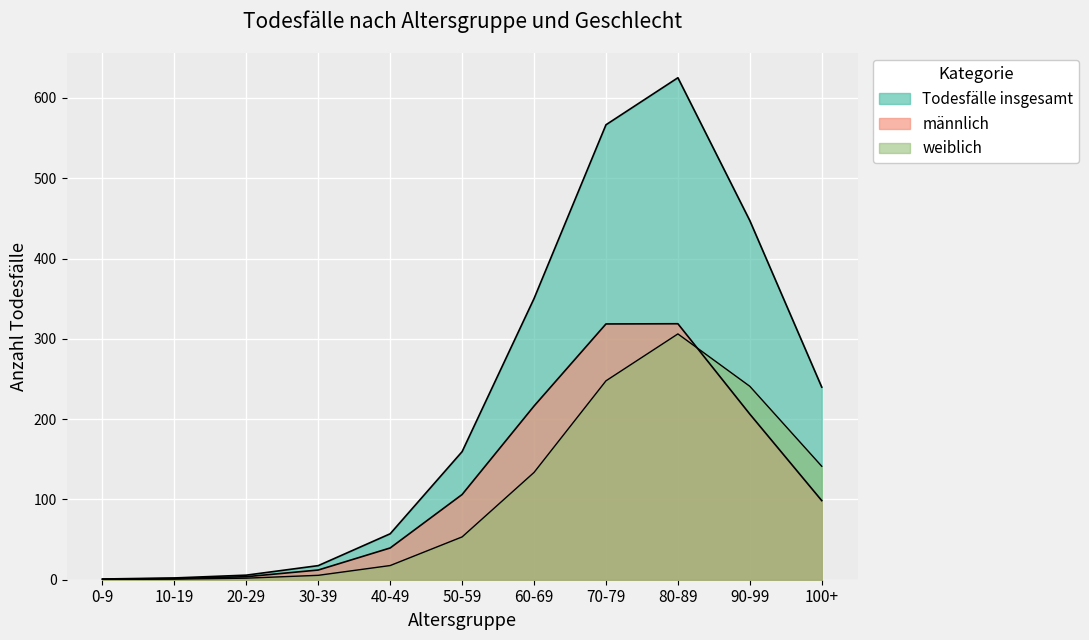

What position from the right is 0-9?

11